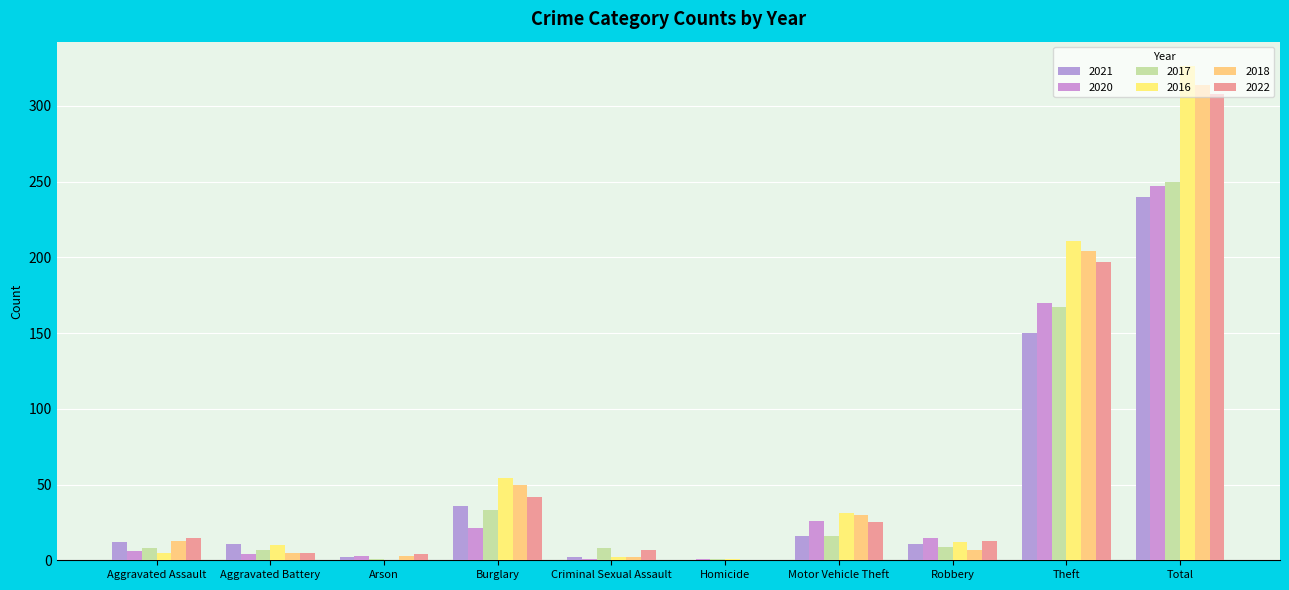

Reading right to left, transcribe all the data shown in this chart.

2021: Total=240	Theft=150	Robbery=11	Motor Vehicle Theft=16	Homicide=0	Criminal Sexual Assault=2	Burglary=36	Arson=2	Aggravated Battery=11	Aggravated Assault=12
2020: Total=247	Theft=170	Robbery=15	Motor Vehicle Theft=26	Homicide=1	Criminal Sexual Assault=1	Burglary=21	Arson=3	Aggravated Battery=4	Aggravated Assault=6
2017: Total=250	Theft=167	Robbery=9	Motor Vehicle Theft=16	Homicide=1	Criminal Sexual Assault=8	Burglary=33	Arson=1	Aggravated Battery=7	Aggravated Assault=8
2016: Total=326	Theft=211	Robbery=12	Motor Vehicle Theft=31	Homicide=1	Criminal Sexual Assault=2	Burglary=54	Arson=0	Aggravated Battery=10	Aggravated Assault=5
2018: Total=314	Theft=204	Robbery=7	Motor Vehicle Theft=30	Homicide=0	Criminal Sexual Assault=2	Burglary=50	Arson=3	Aggravated Battery=5	Aggravated Assault=13
2022: Total=308	Theft=197	Robbery=13	Motor Vehicle Theft=25	Homicide=0	Criminal Sexual Assault=7	Burglary=42	Arson=4	Aggravated Battery=5	Aggravated Assault=15